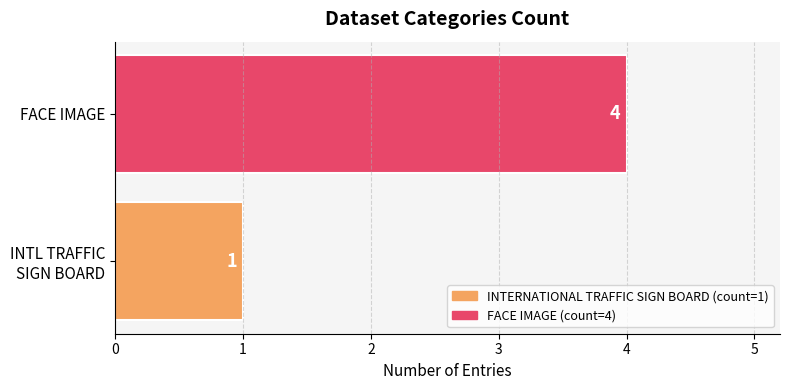

What is the difference between the maximum and minimum values?

3